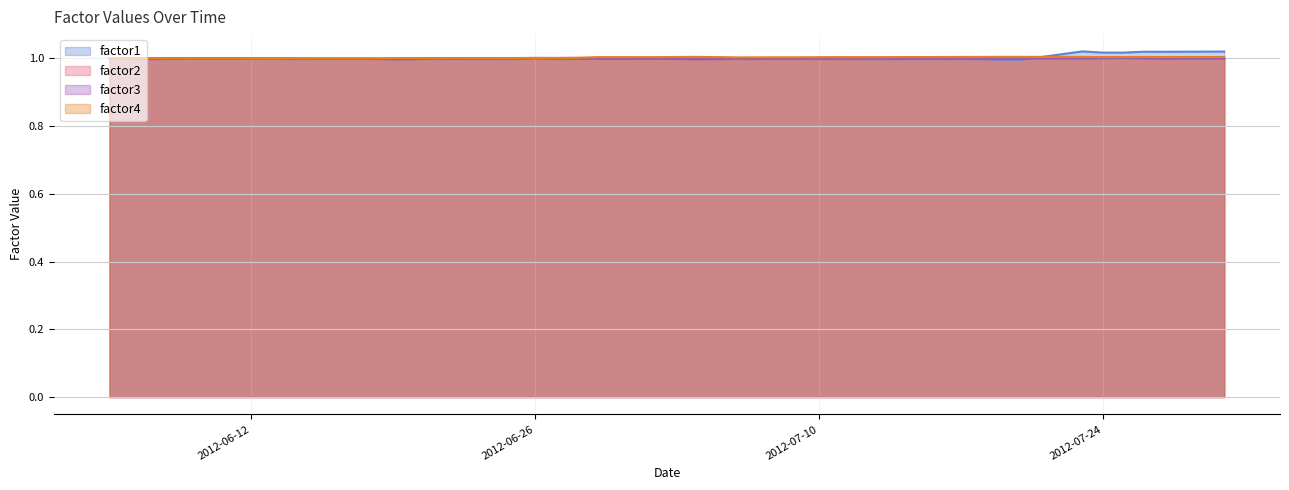

The factor2 series shows 1.4 at 2012-06-29. True or false?

False